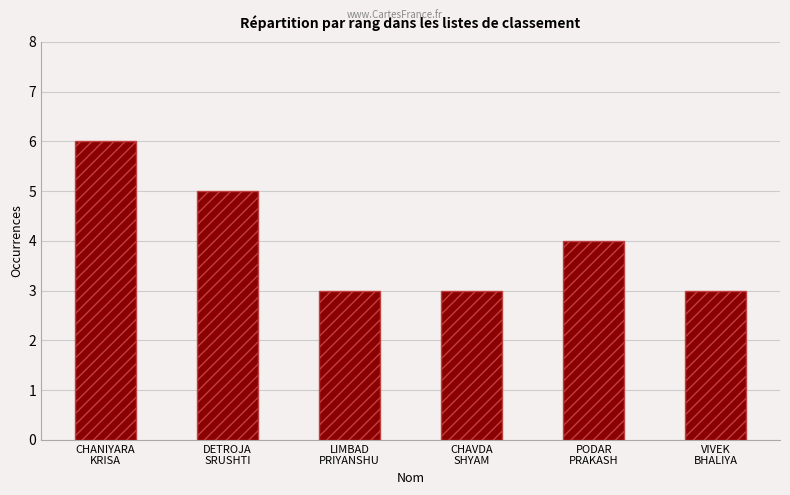

What value does the data have at CHANIYARA
KRISA?

6